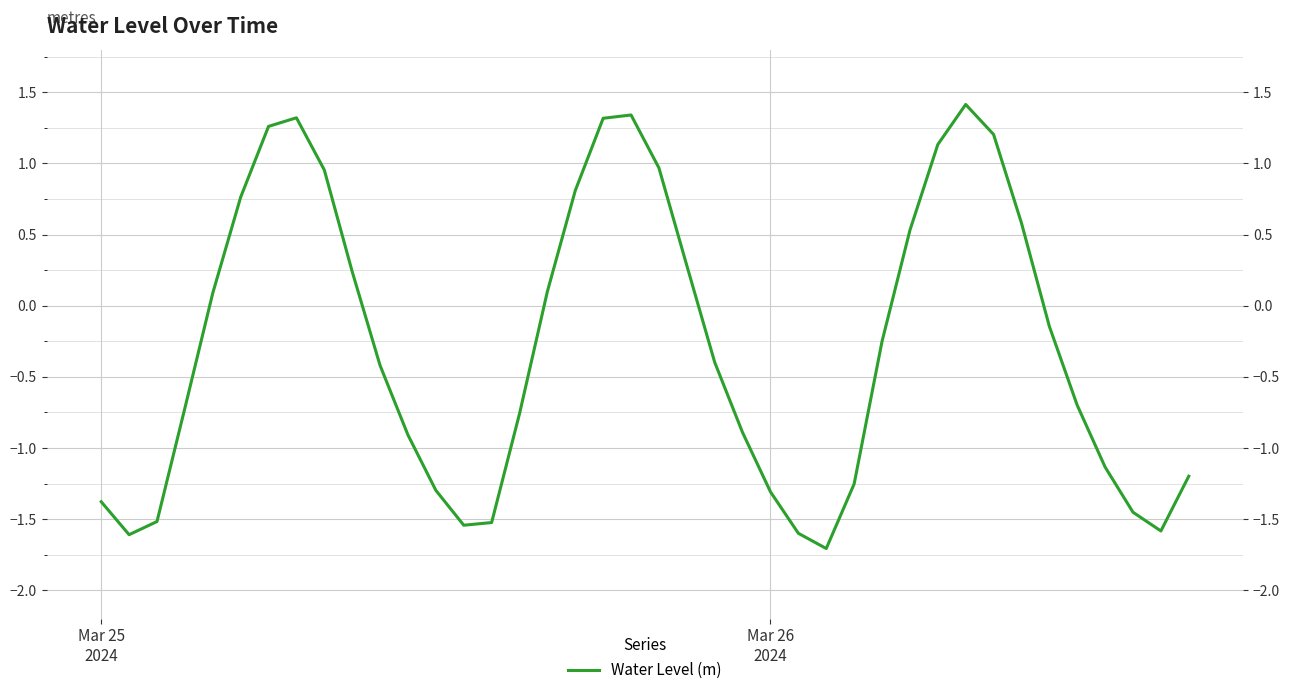

The chart shows a value of 1.3 at 6. True or false?

True